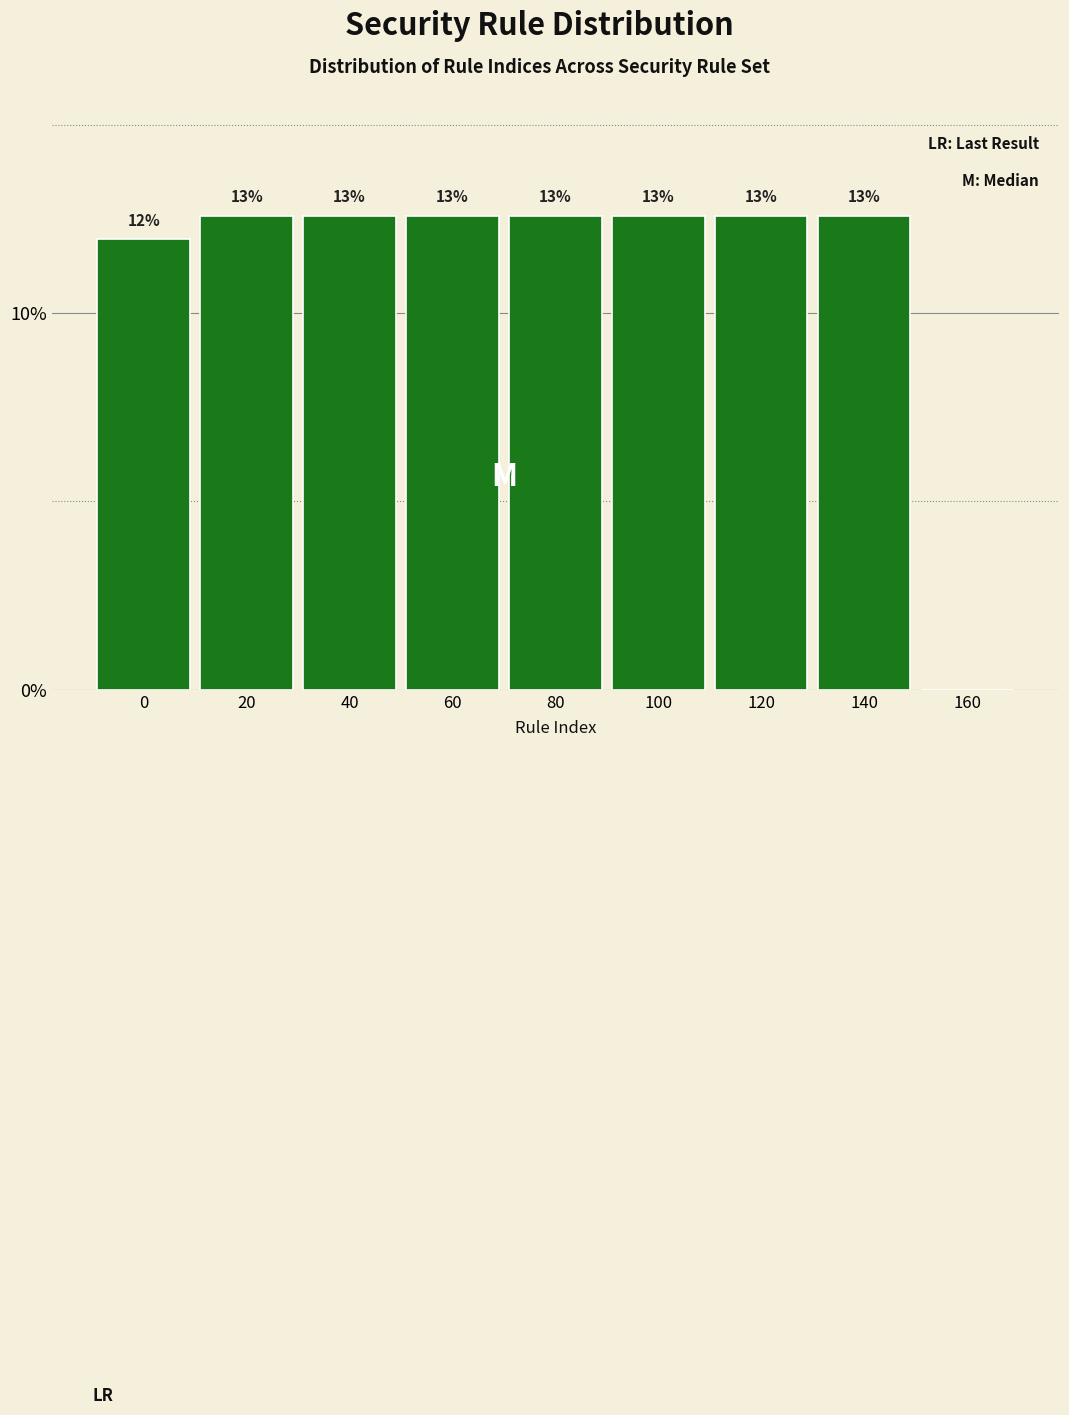

Are the bars horizontal?

No